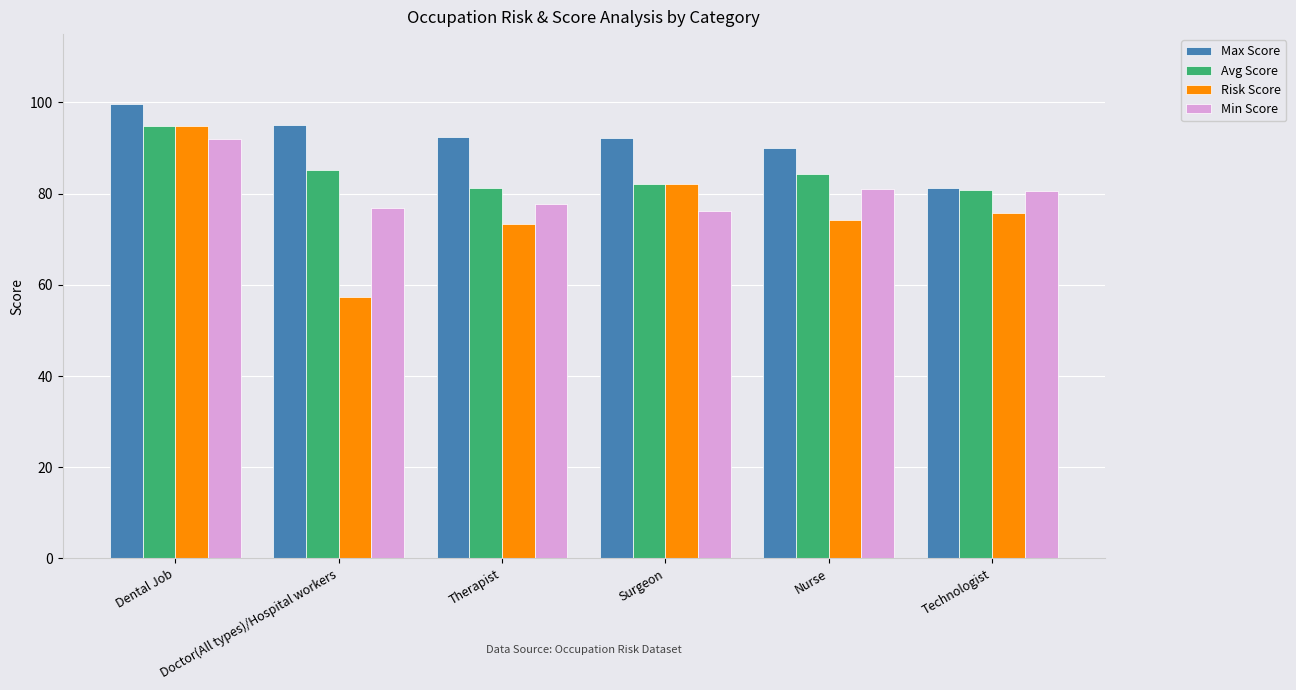

What is the label of the 5th bar from the left?

Nurse